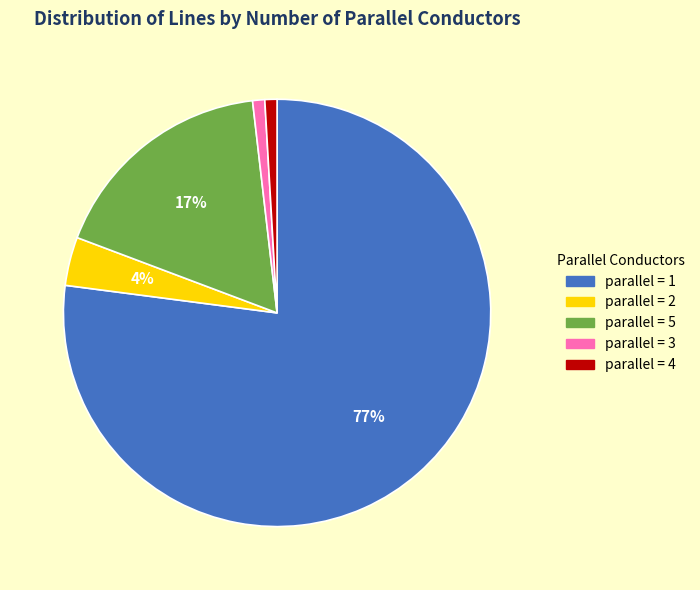

Do parallel = 1 and parallel = 3 together represent more than half of the pie?

Yes